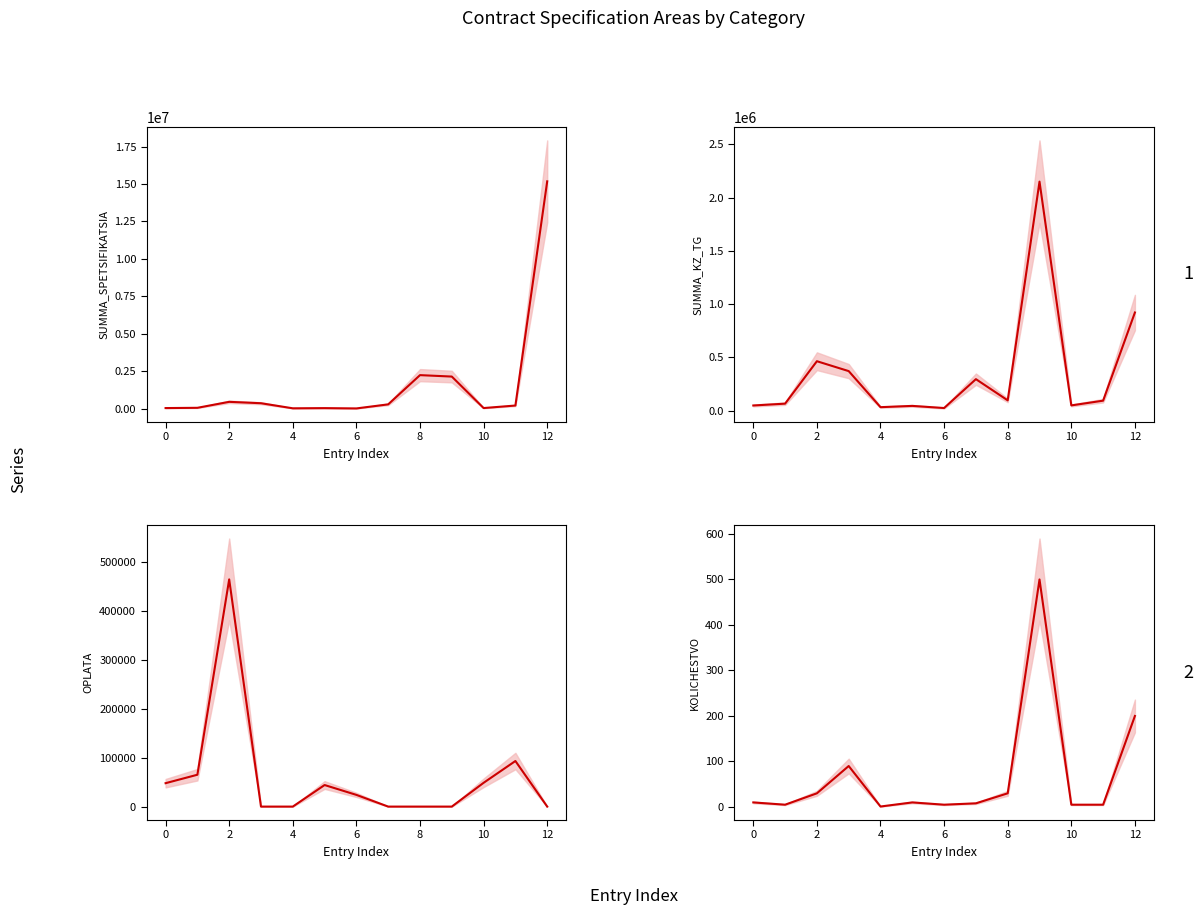

True or false: SUMMA_KZ_TG_SPETSIFIKATSIA has a value of 65440 at 0.

False